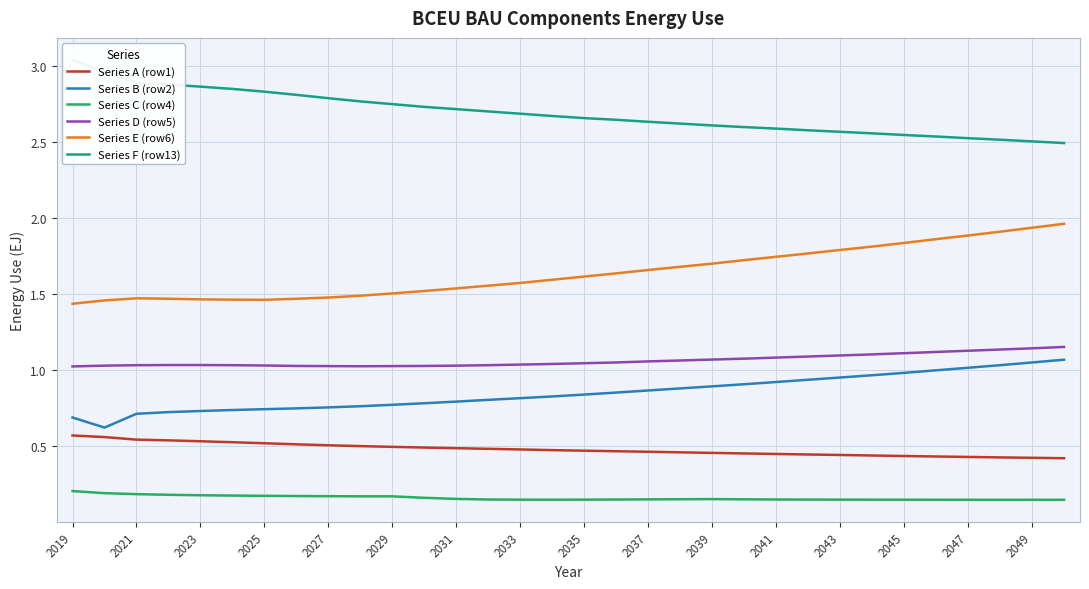

True or false: Series B (row2) and Series A (row1) cross at least once.

False